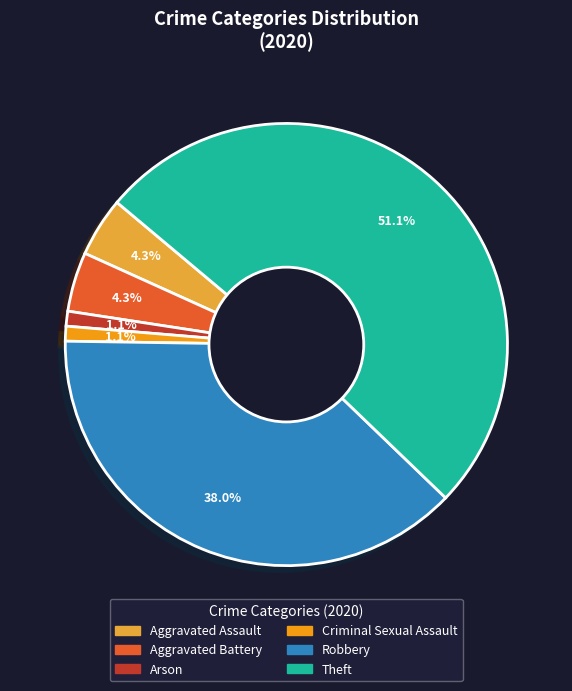

How many slices are in this pie chart?

6